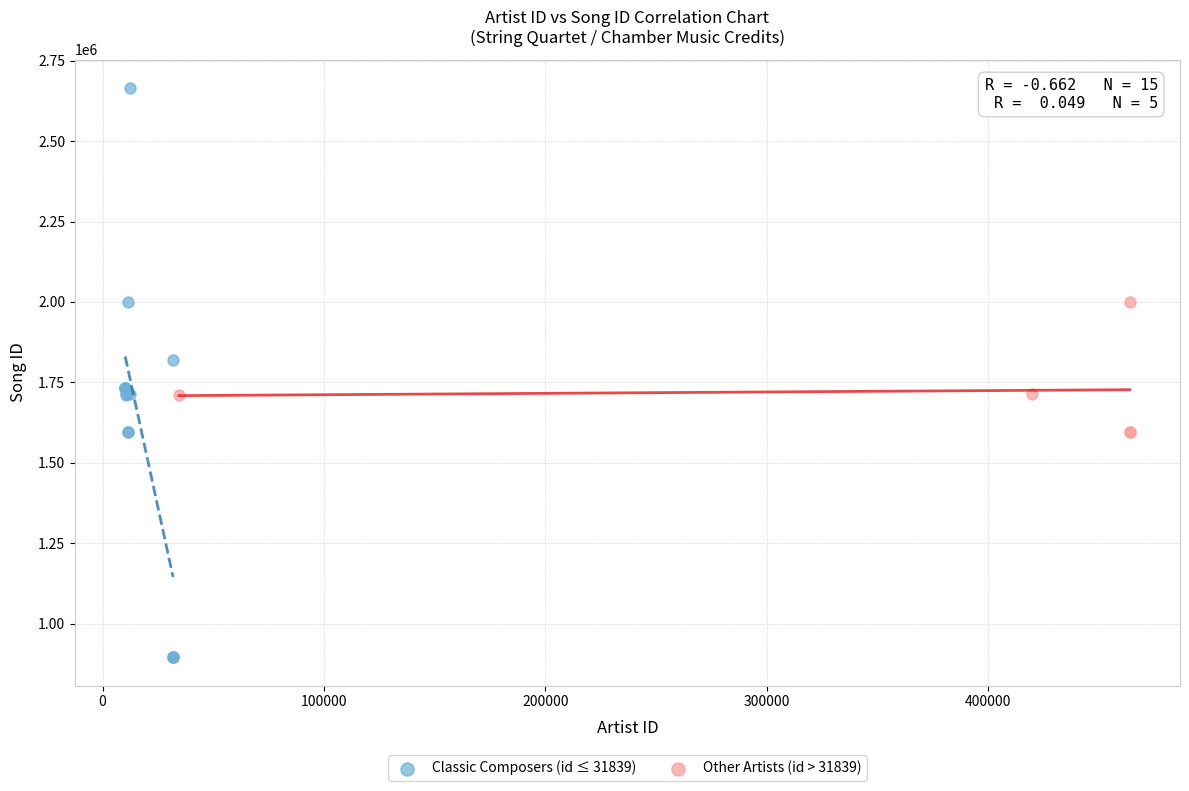

Which series has the largest Y range (max minus min)?

Classic Composers (id ≤ 31839)